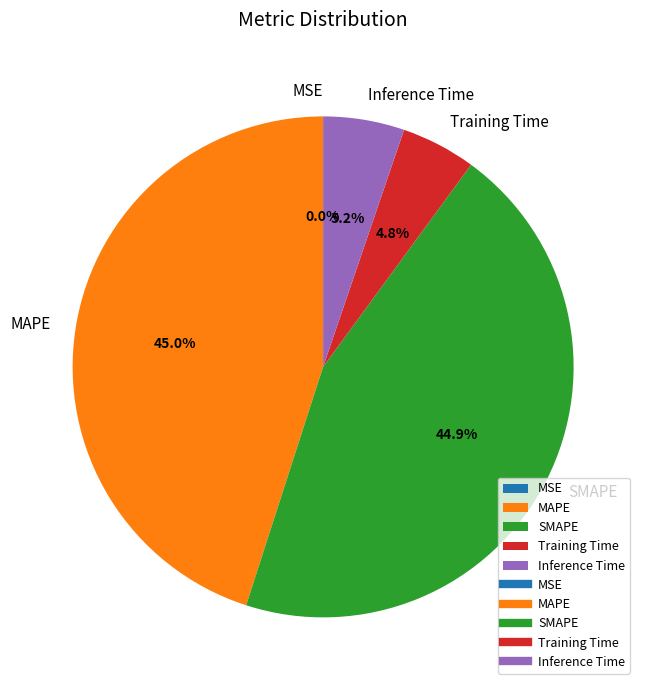

What percentage is NOT represented by SMAPE?

55.1%